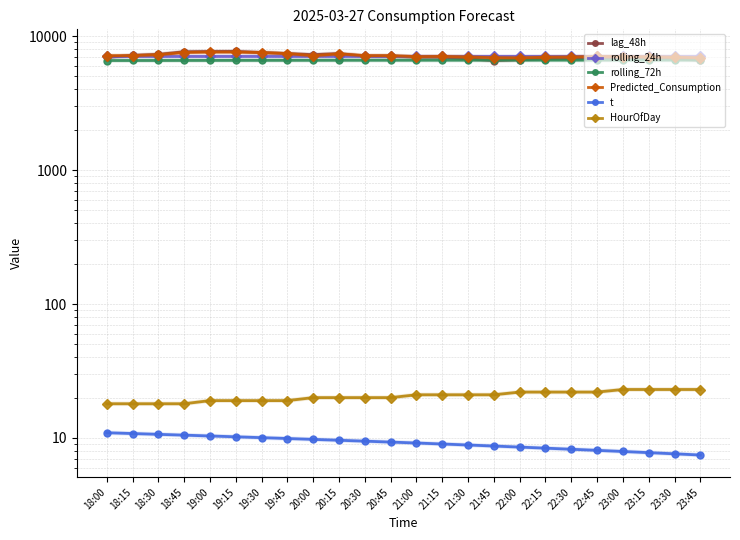

What position from the right is 18:00?

24